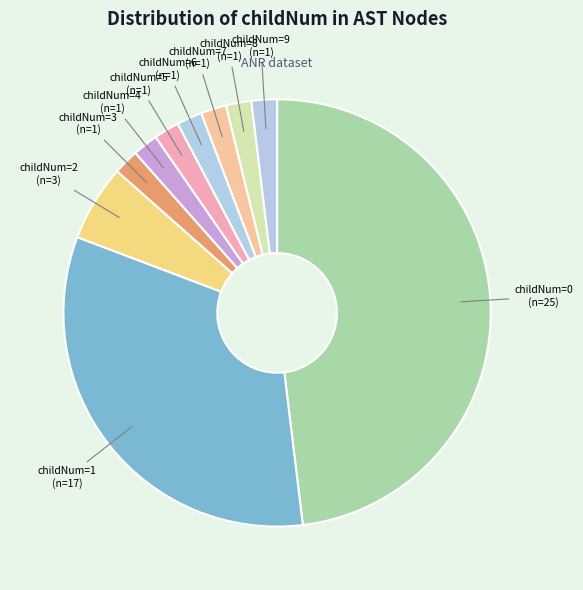

Is it true that childNum=2 is 19% of the pie?

False